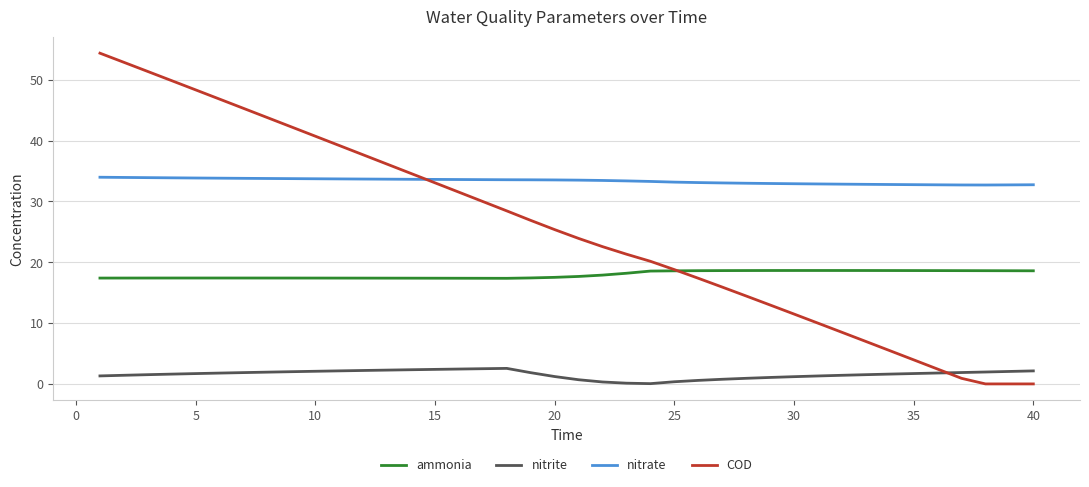

True or false: ammonia and nitrite cross at least once.

False